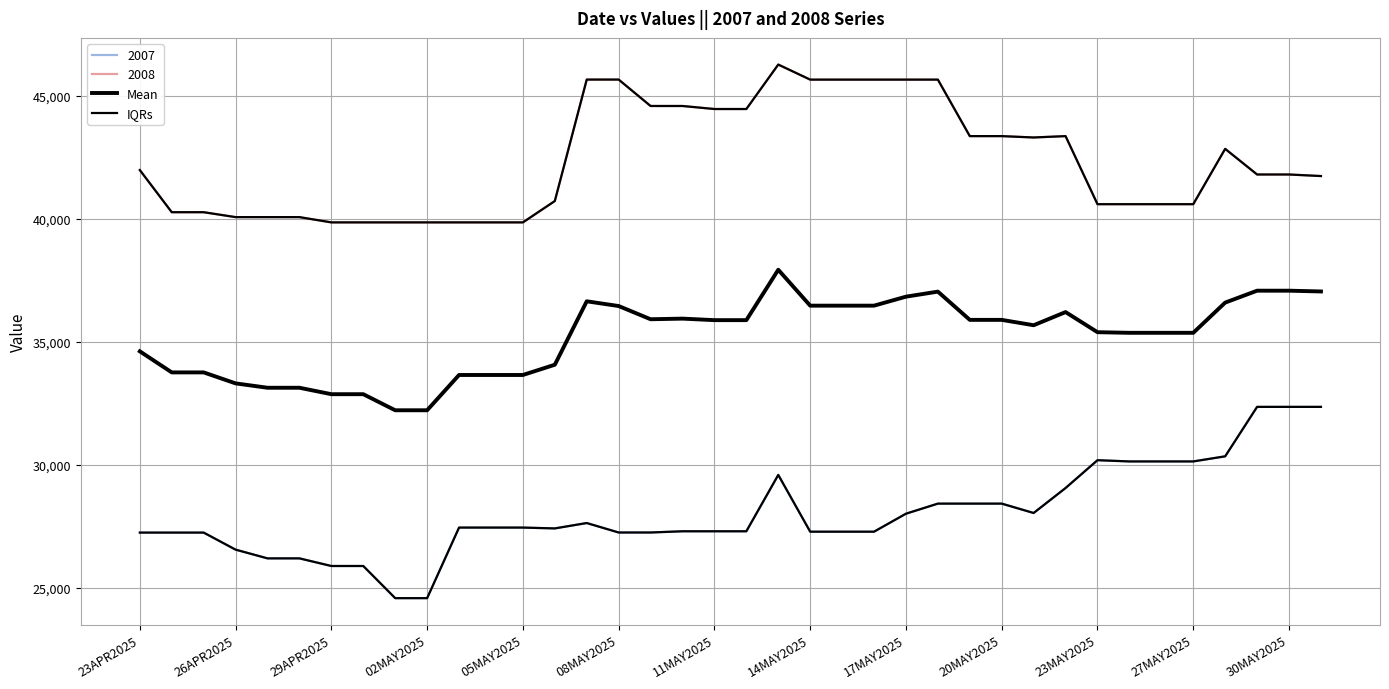

Which series has the largest total across all categories?

Mean